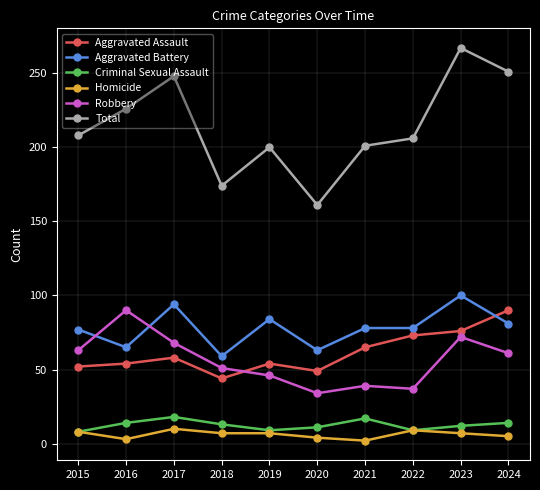

What is the difference between the highest and lowest values at 2024?

246